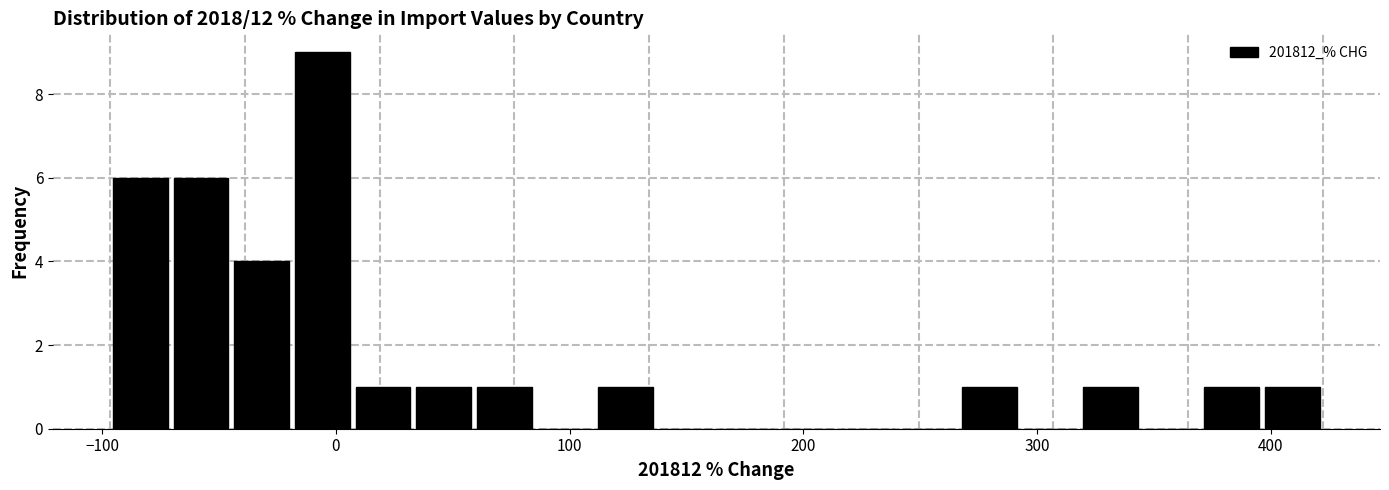

Read against the x-axis, roughly where is the centre of the tallest bar?

-10